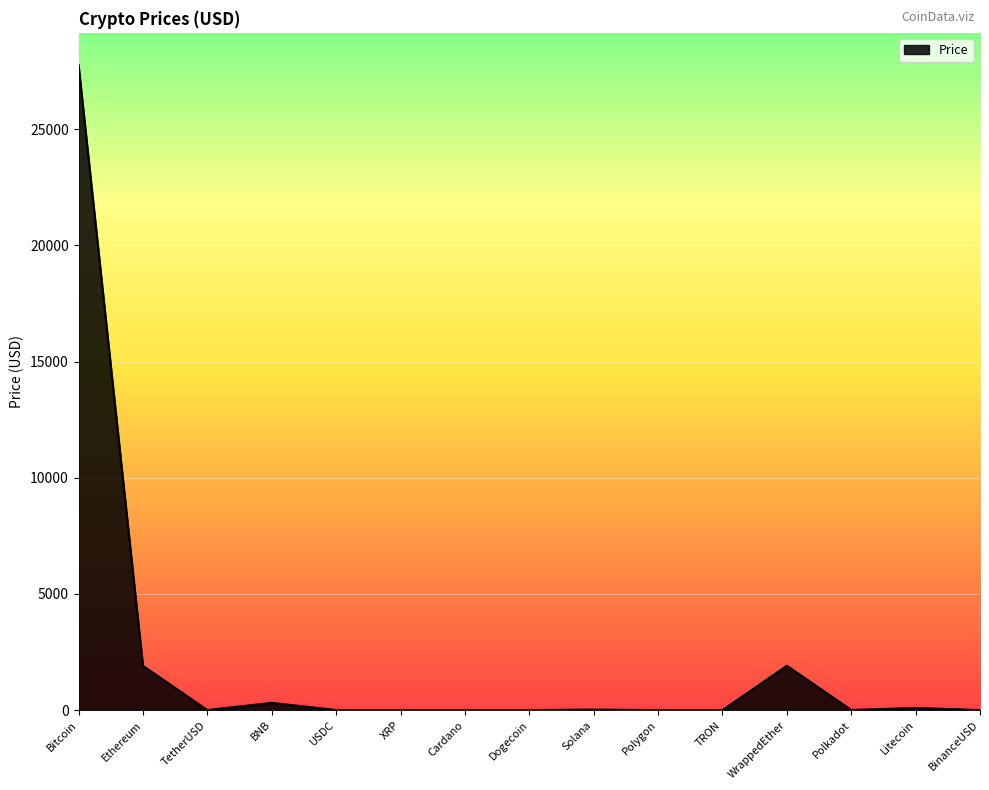

Is it true that the value at Ethereum is 1904.5?

True